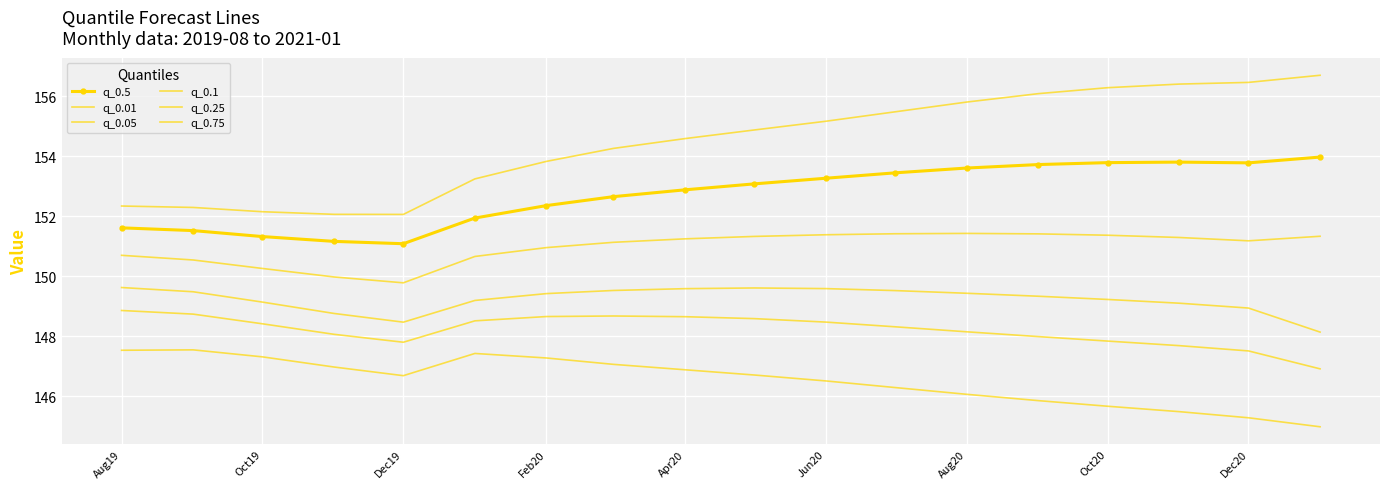

What is the greatest value displayed?

156.7